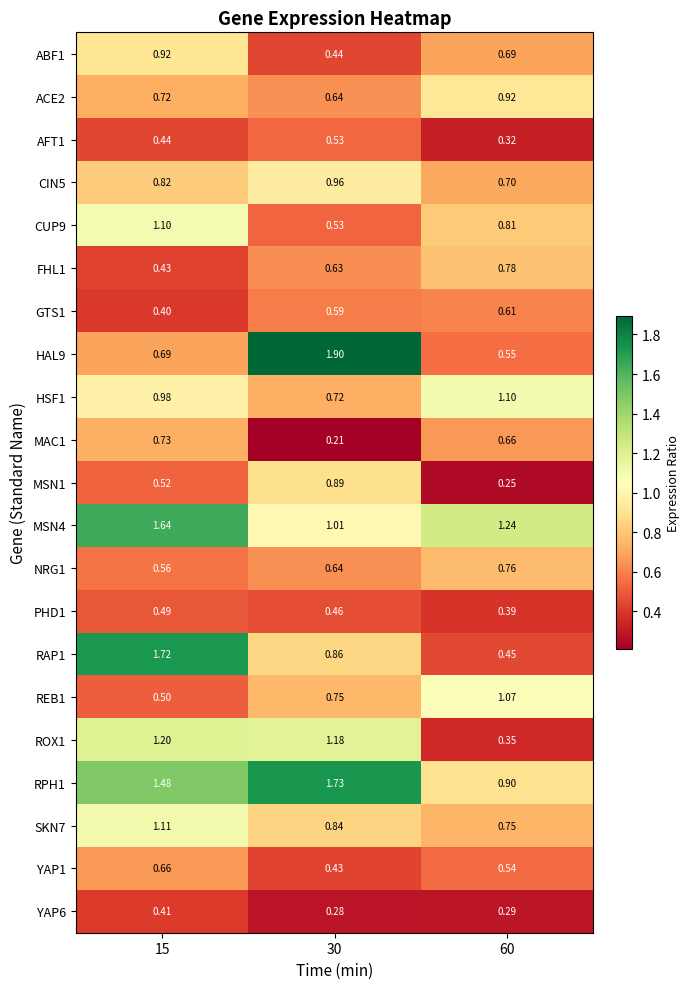

Count the number of data series in this chart.

21